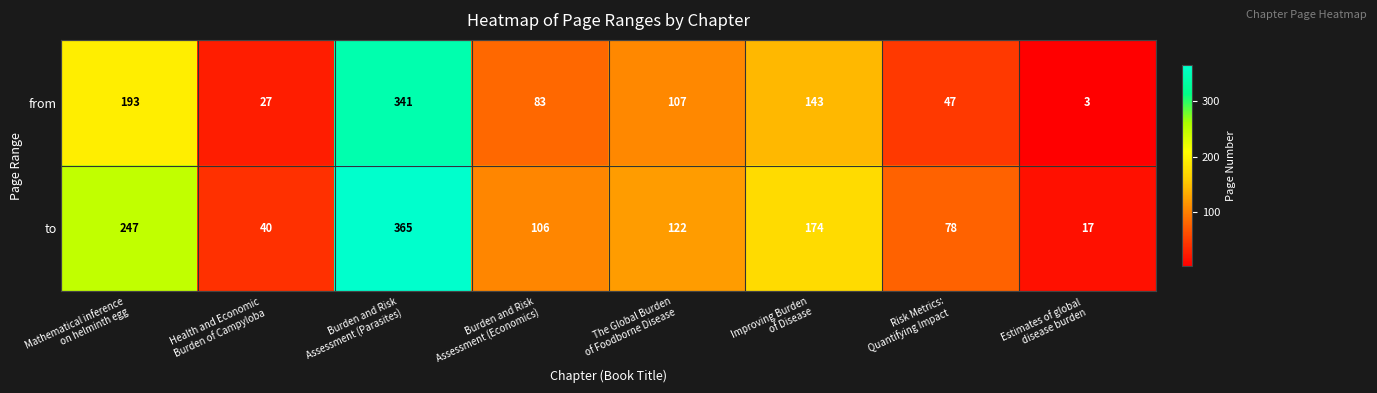

List the series in order of their overall mean, lowest first.

from, to